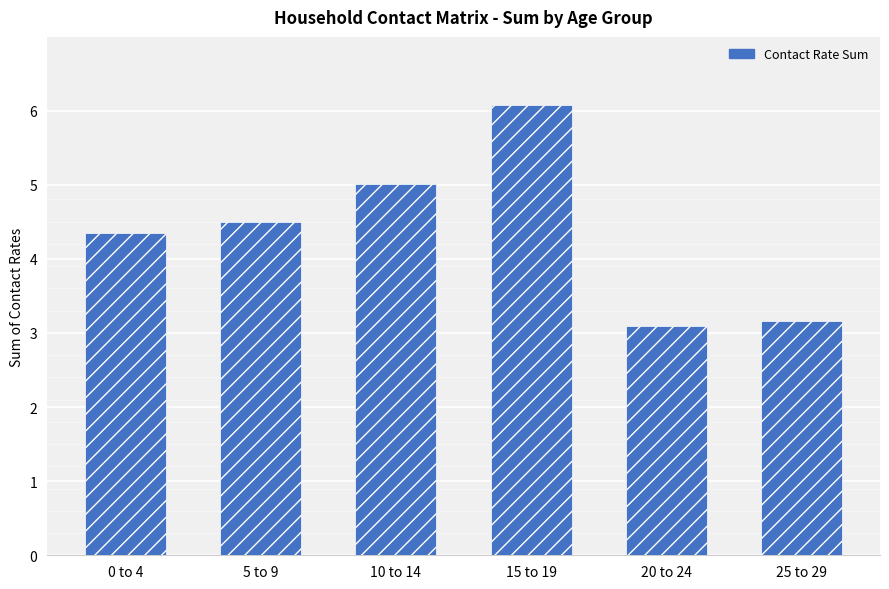

What is the sum of all values?

26.2